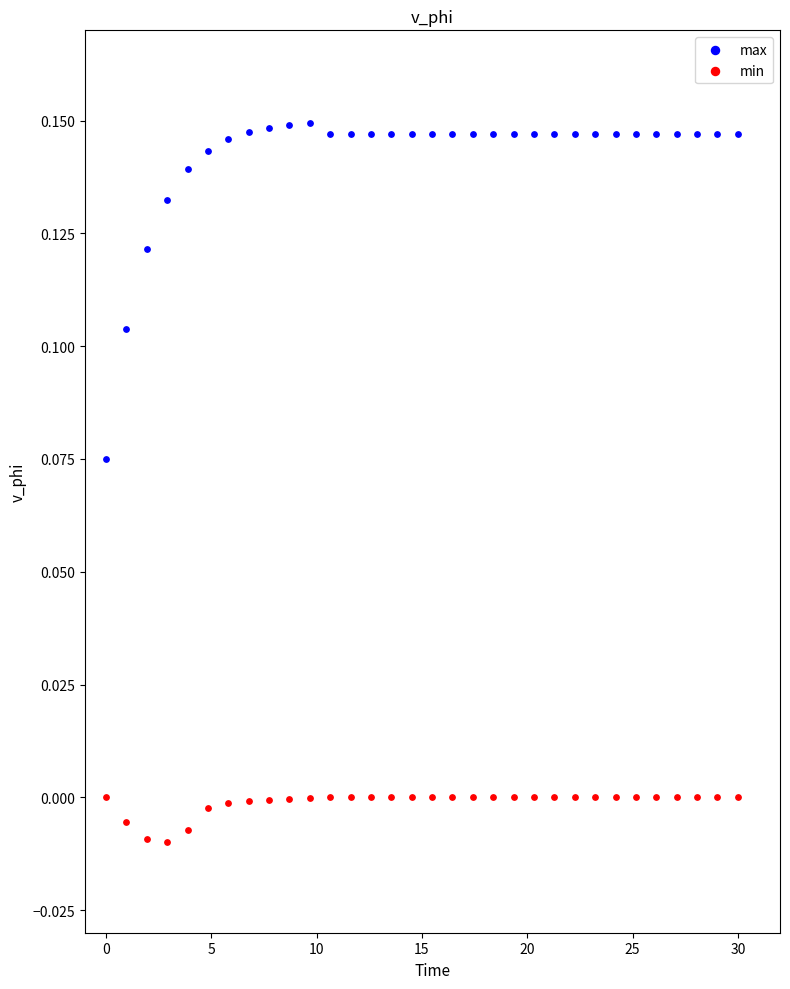

Which series reaches the minimum Y coordinate?

min